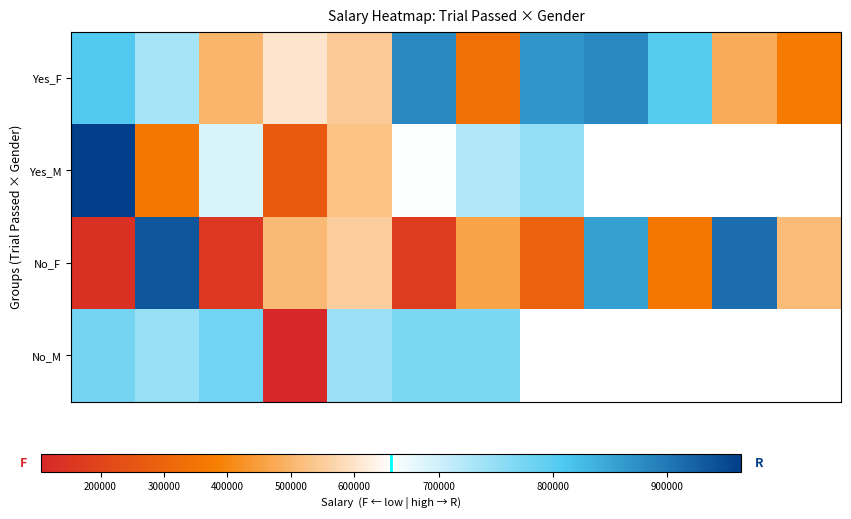

What is the difference between the maximum and minimum values in the No_M series?

672662.0